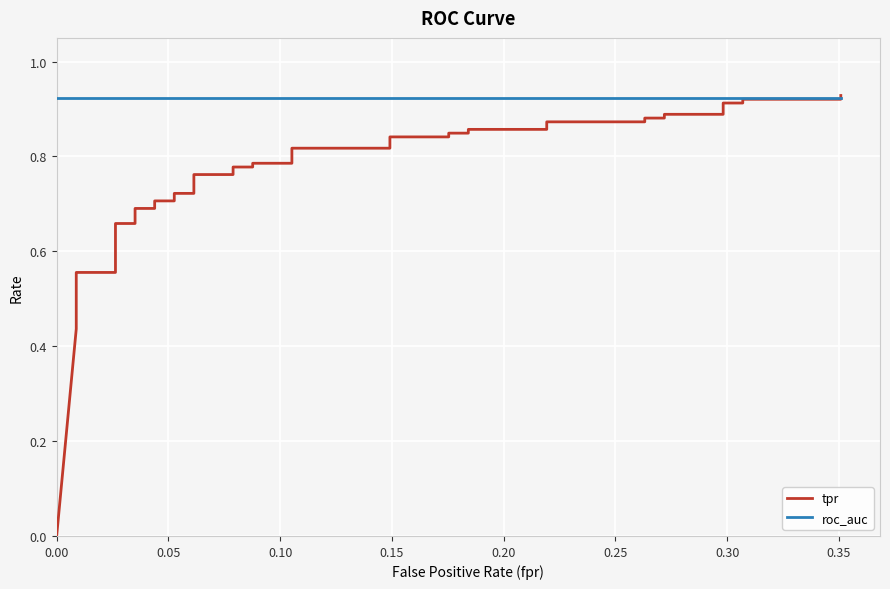

Reading left to right, transcribe all the data shown in this chart.

tpr: 0.0	0.4	0.5	0.5	0.5	0.6	0.6	0.7	0.7	0.7	0.7	0.7	0.7	0.7	0.7	0.8	0.8	0.8	0.8	0.8	0.8	0.8	0.8	0.8	0.8	0.8	0.8	0.9	0.9	0.9	0.9	0.9	0.9	0.9	0.9	0.9	0.9	0.9	0.9	0.9
roc_auc: 0.9	0.9	0.9	0.9	0.9	0.9	0.9	0.9	0.9	0.9	0.9	0.9	0.9	0.9	0.9	0.9	0.9	0.9	0.9	0.9	0.9	0.9	0.9	0.9	0.9	0.9	0.9	0.9	0.9	0.9	0.9	0.9	0.9	0.9	0.9	0.9	0.9	0.9	0.9	0.9